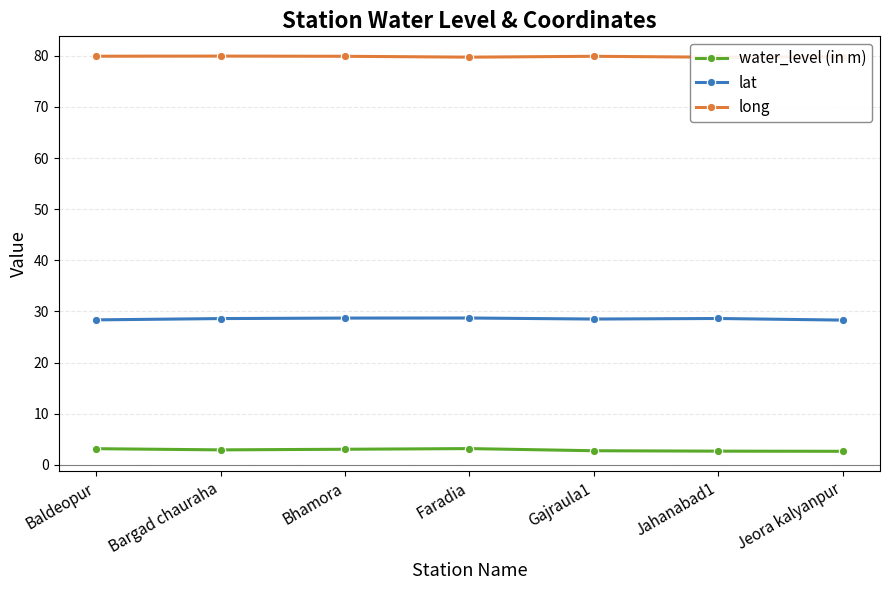

True or false: long and water_level (in m) intersect in this chart.

False